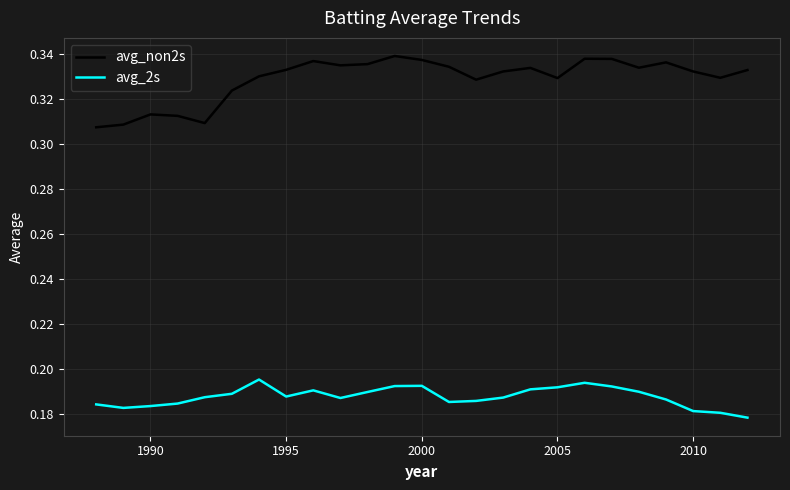

True or false: avg_non2s and avg_2s cross at least once.

False